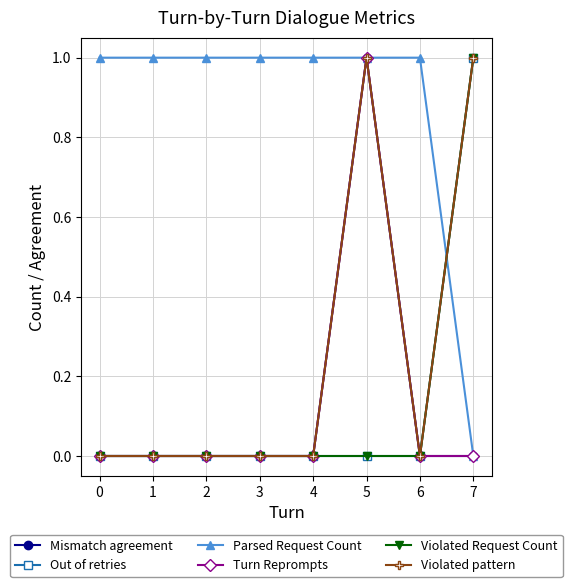

Does the chart have visible grid lines?

Yes